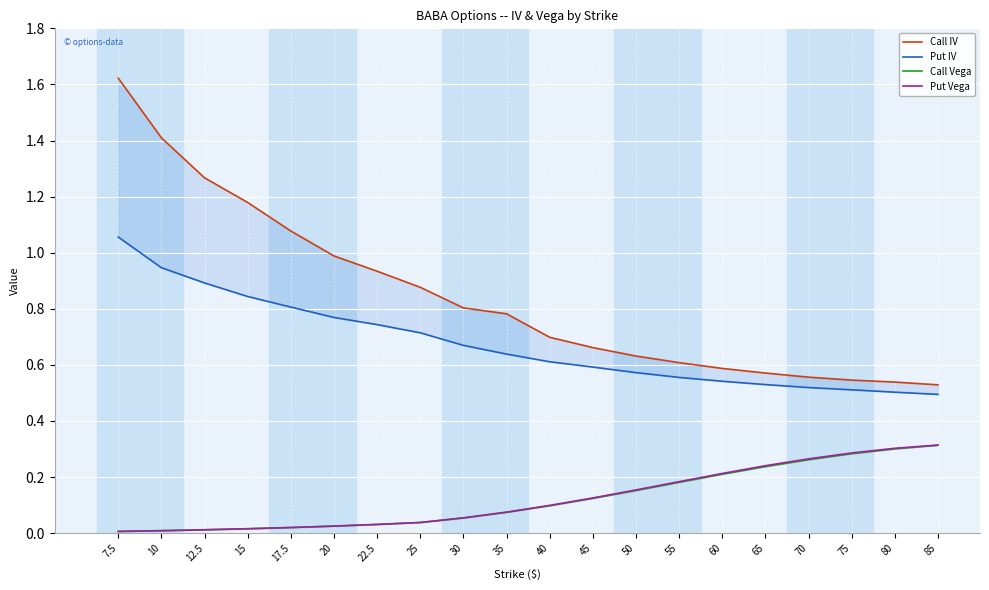

True or false: Call Vega and Put Vega cross at least once.

False